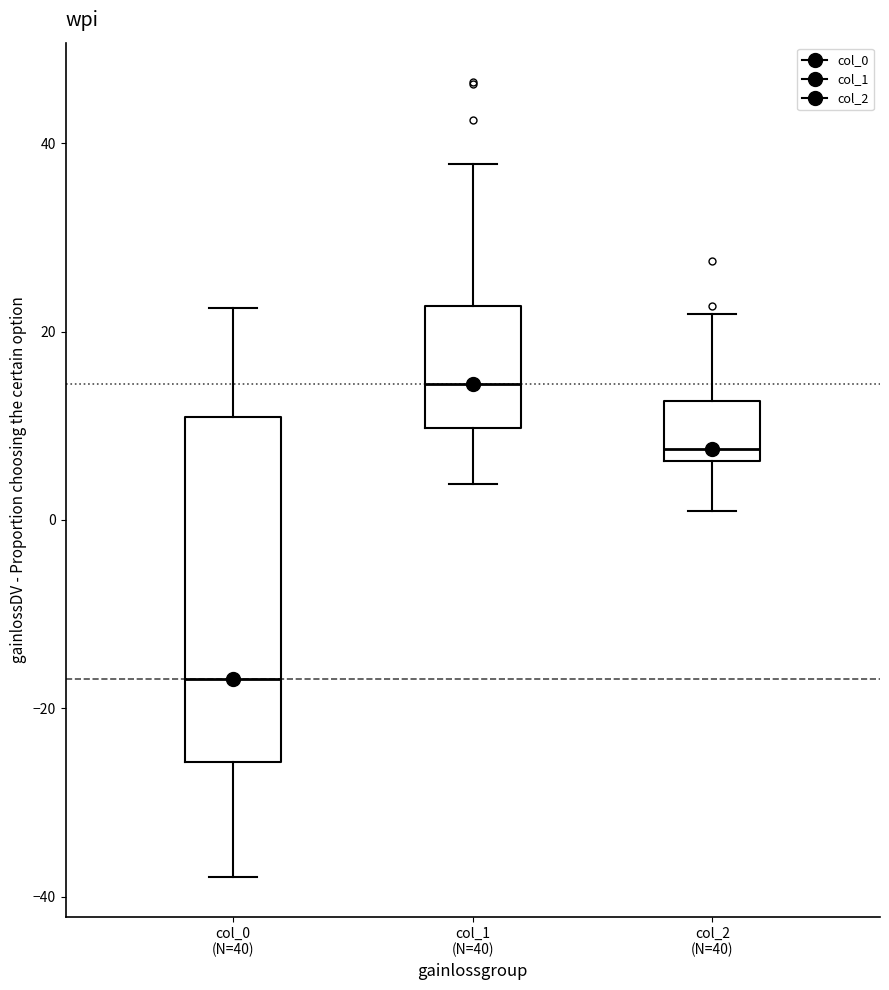

Comparing the boxes themselves (not the whiskers), which one is the tallest?

col_0 (N=40)